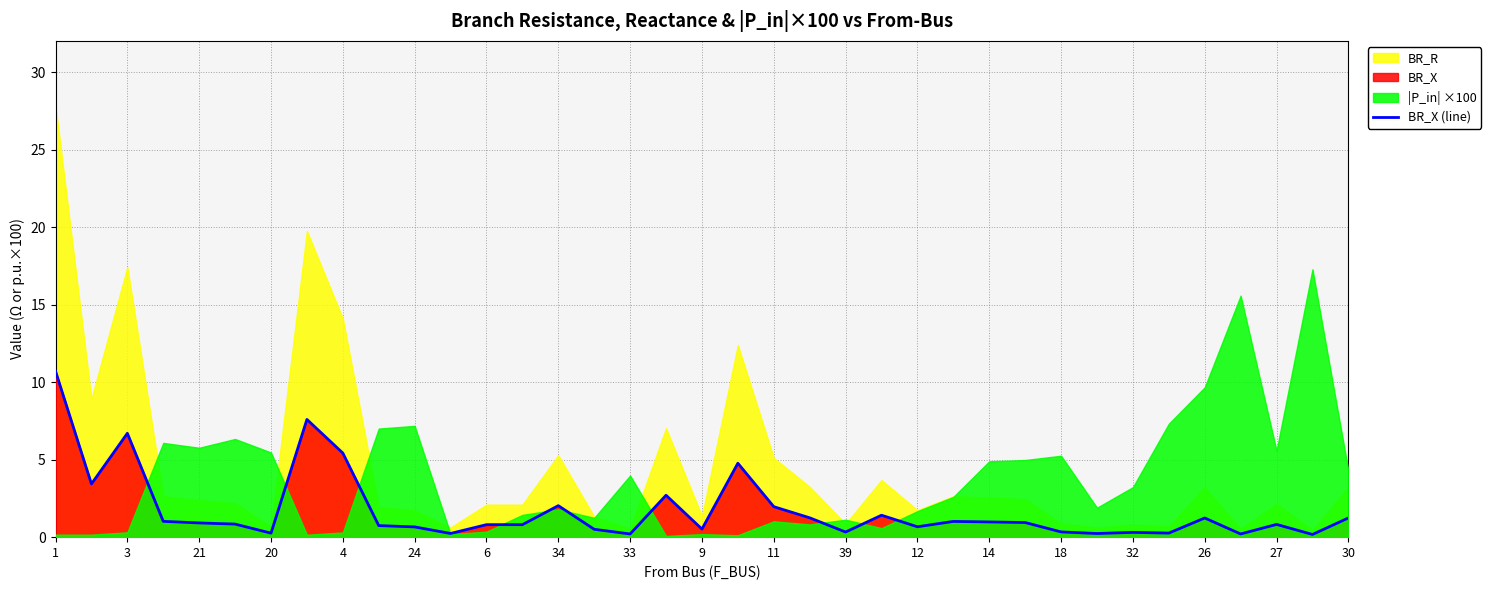

True or false: BR_X (line) has a value of 0.3 at 39.

True